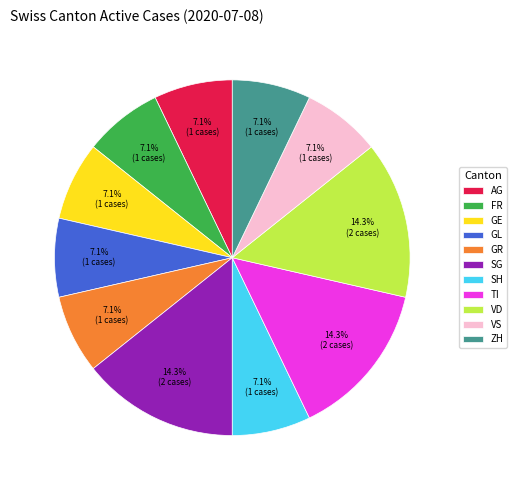

Between TI and GL, which is larger?

TI